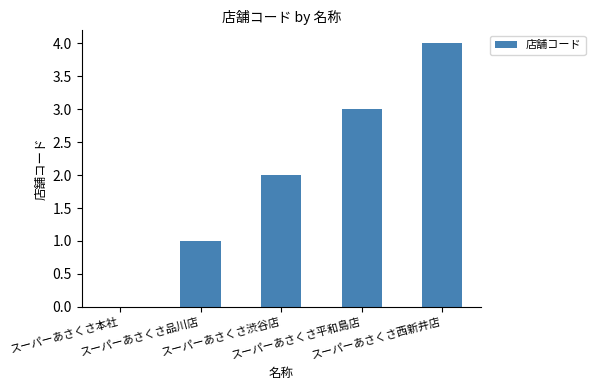

True or false: the data shows 3 at スーパーあさくさ渋谷店.

False